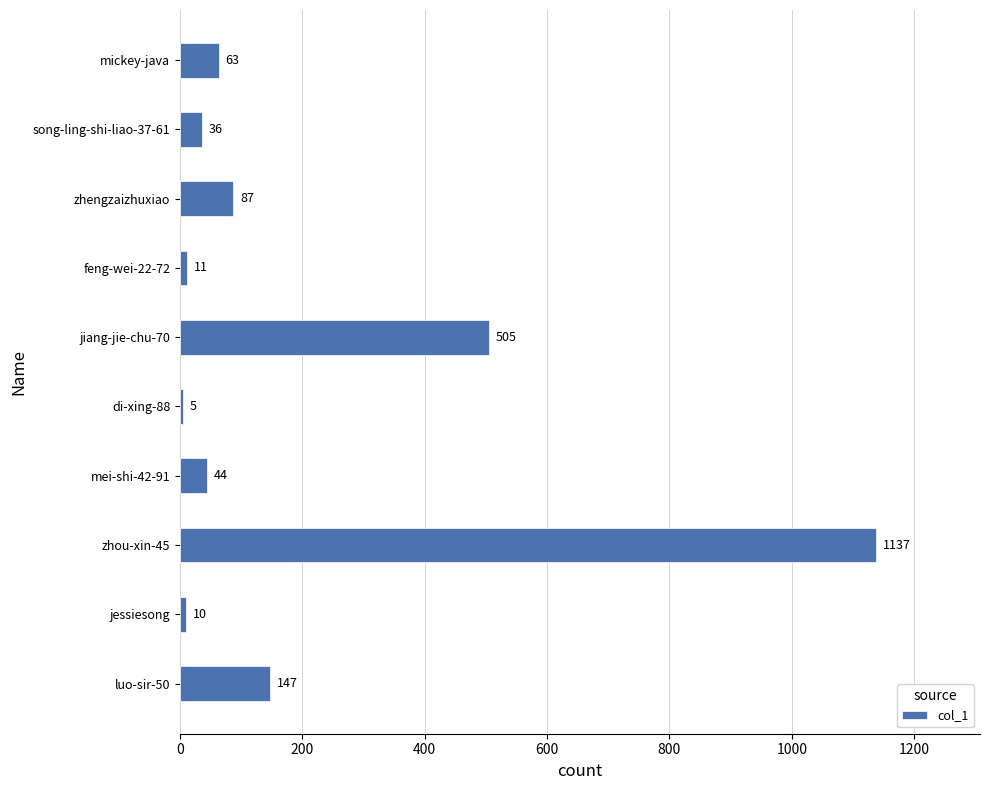

What is the change in value from mei-shi-42-91 to zhou-xin-45?

+1093